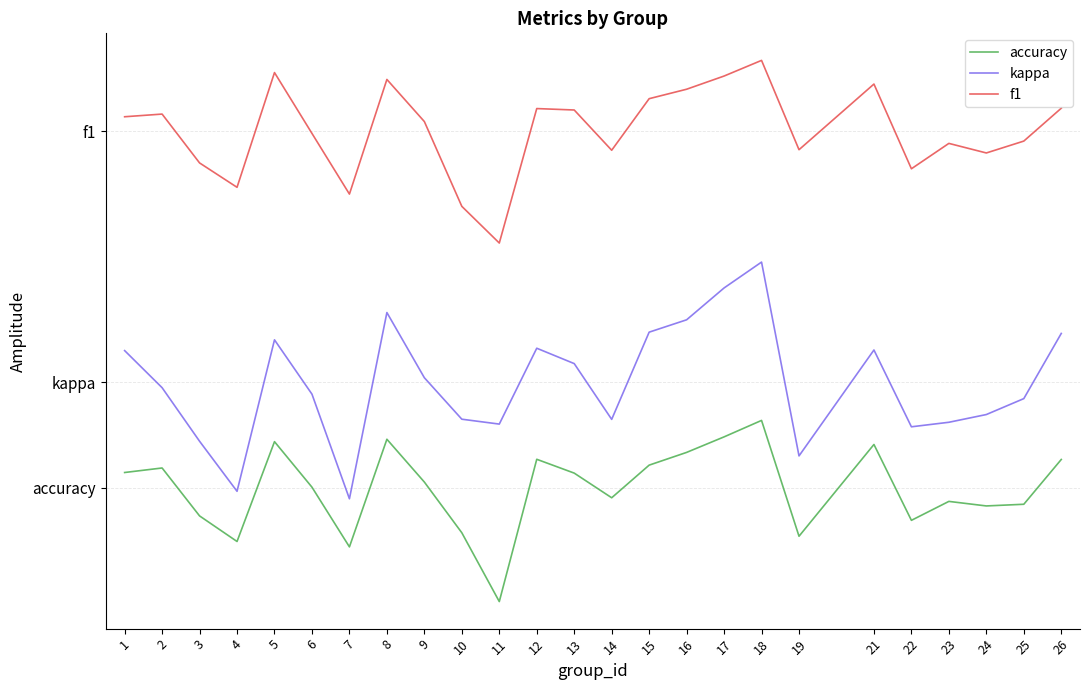

Is the value of f1 at 18 greater than the value of kappa at 3?

Yes